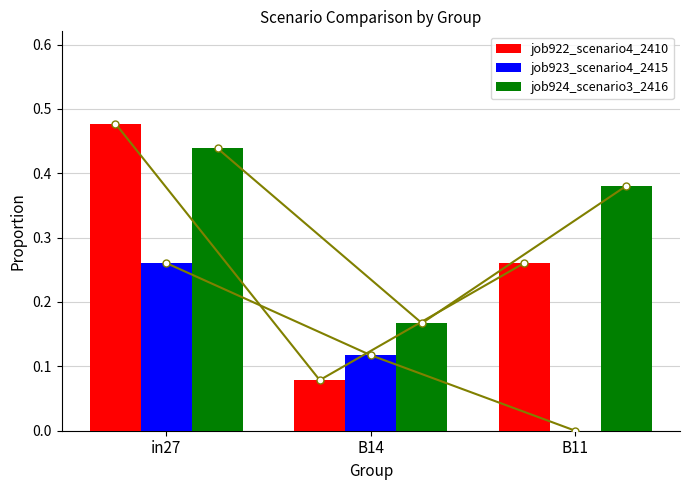

Reading left to right, extract all data points from this chart.

job922_scenario4_2410: 0.5	0.1	0.3
job923_scenario4_2415: 0.3	0.1	0.0
job924_scenario3_2416: 0.4	0.2	0.4